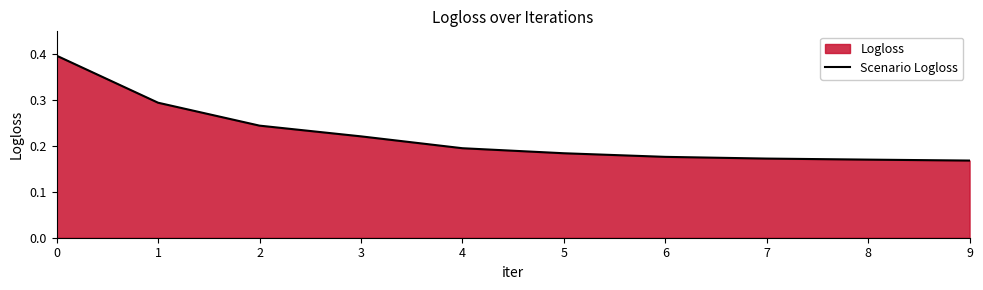

What value does the data have at 7?

0.2